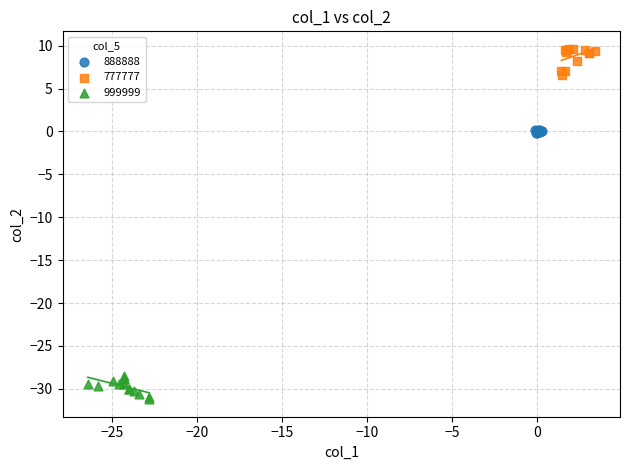

Which series contains the highest Y value?

777777